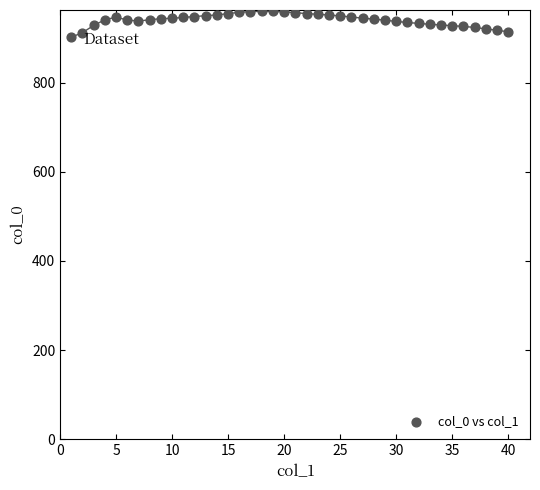

What is the range of Y values (max minus min)?

58.2